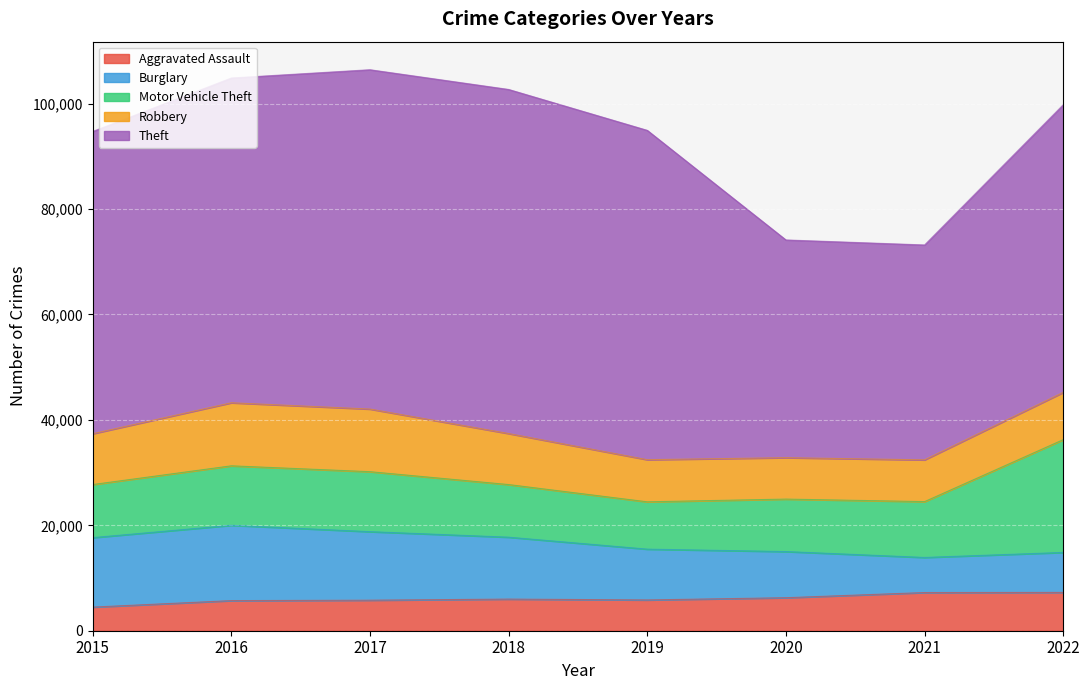

At which category does Motor Vehicle Theft reach its first local valley?

2019